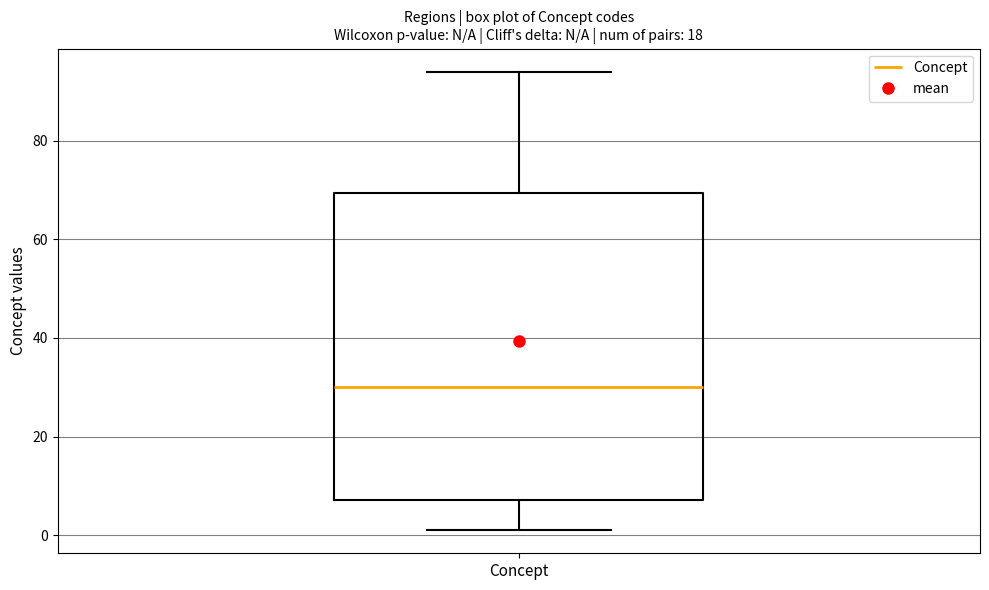

Transcribe this box plot: give where the median line is, the range the box spans, and where the two whiskers end, as read against the y-axis. The values are not printed on the chart, so give them approximately, as read against the axis.

median 30, box 8 to 70, whiskers 2 to 94